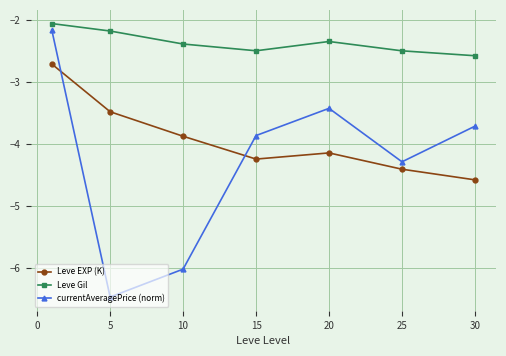

True or false: Leve EXP (K) has more than 1 interior local peaks.

False